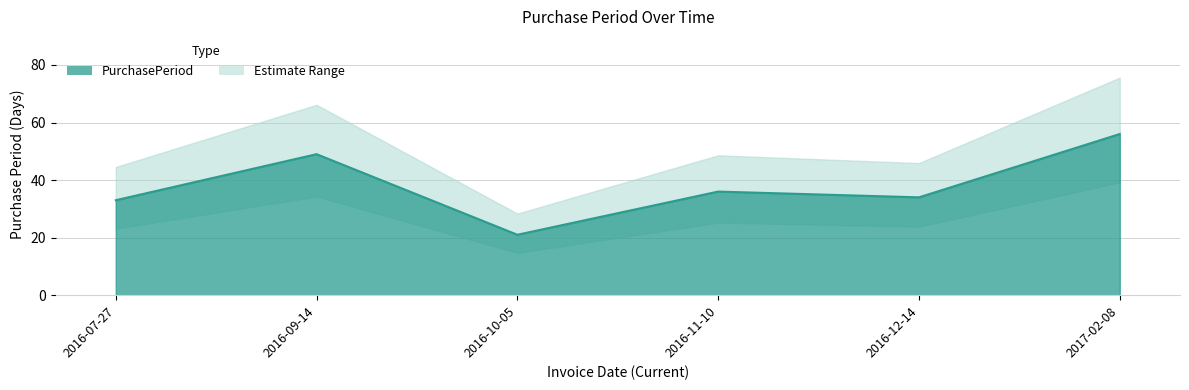

What is the smallest value displayed?

21